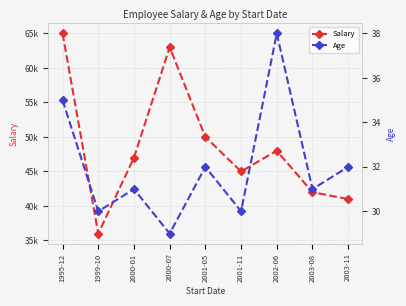

At which label does Age first exceed 31?

1995-12